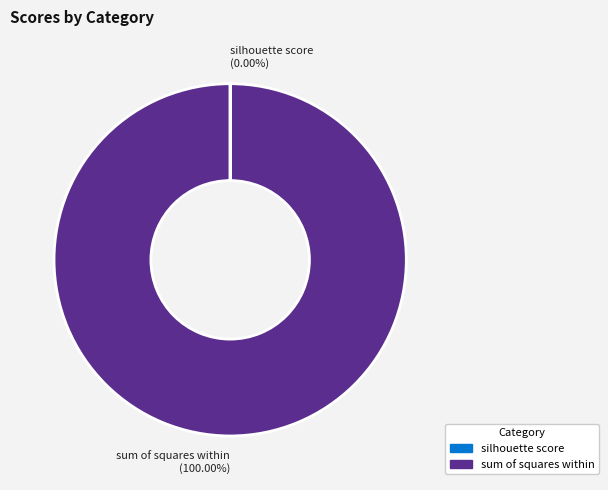

Which slice represents more than half of the pie?

sum of squares within